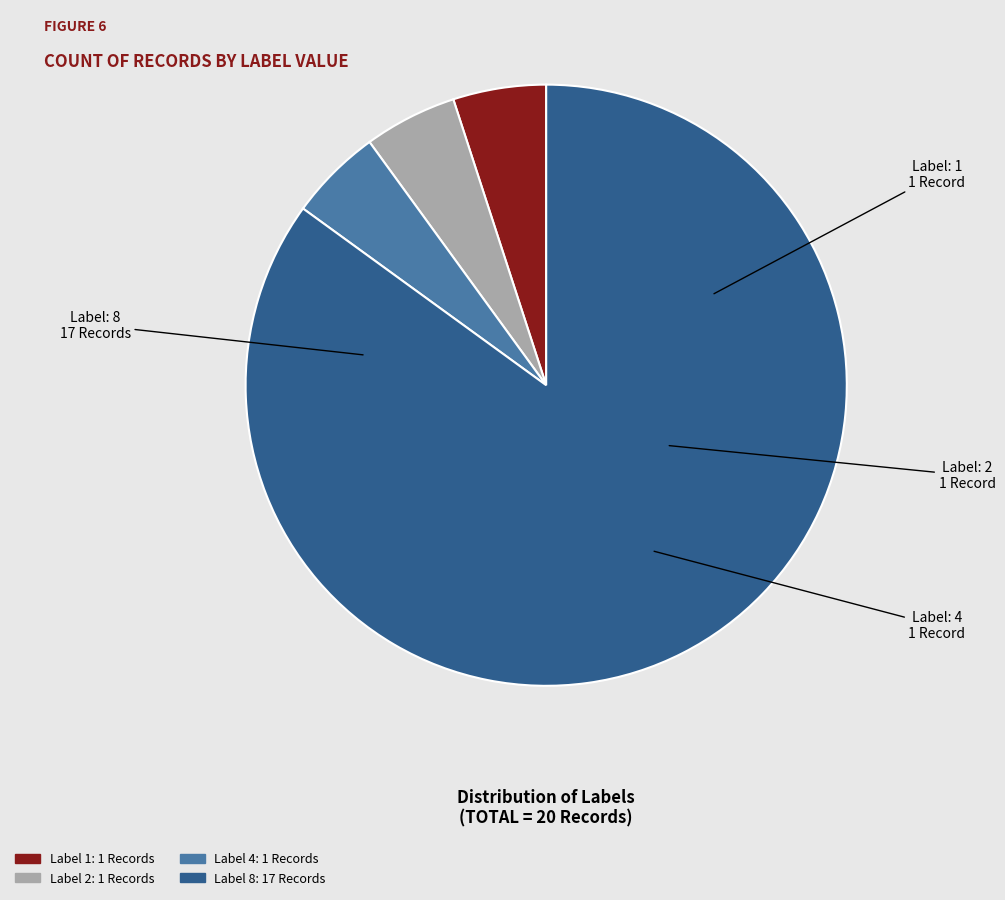

Is there any slice that represents more than half of the pie?

Yes